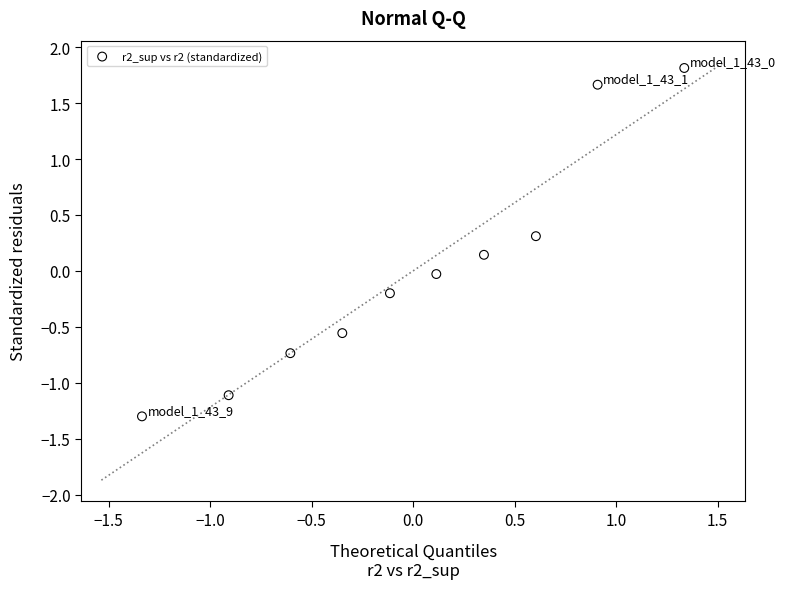

What is the range of Y values (max minus min)?

3.1